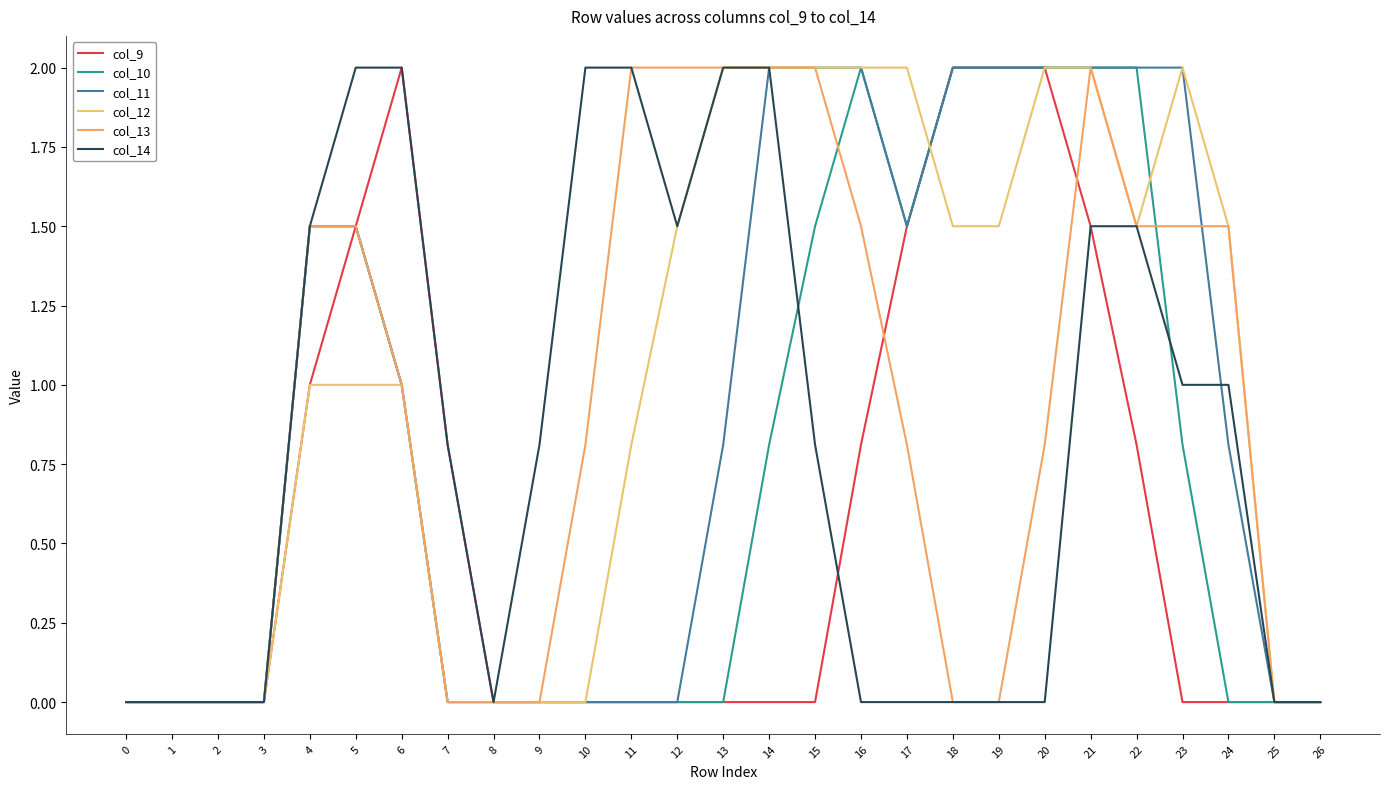

Count the number of categories in the chart.

27